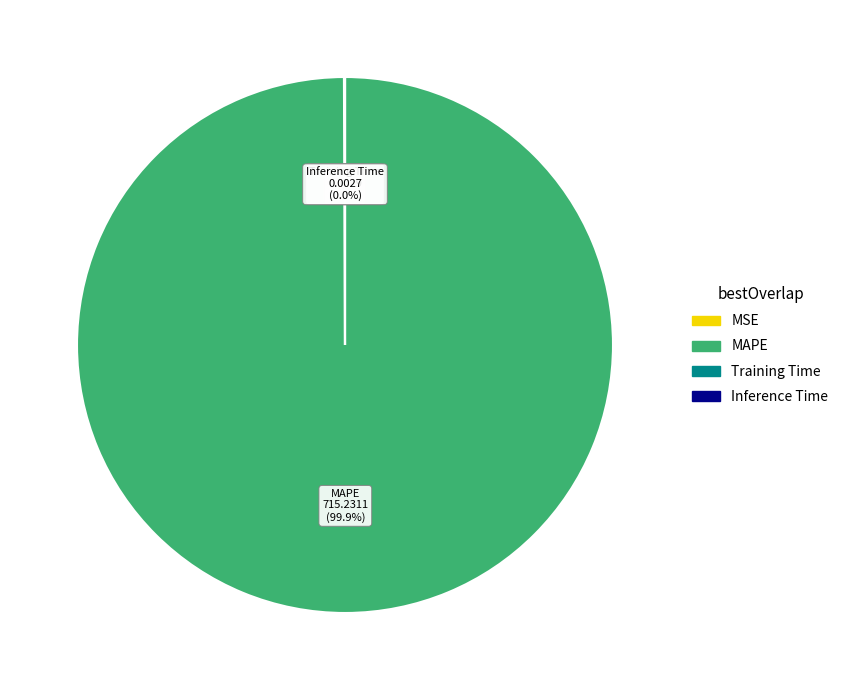

Is there a majority slice in this chart?

Yes